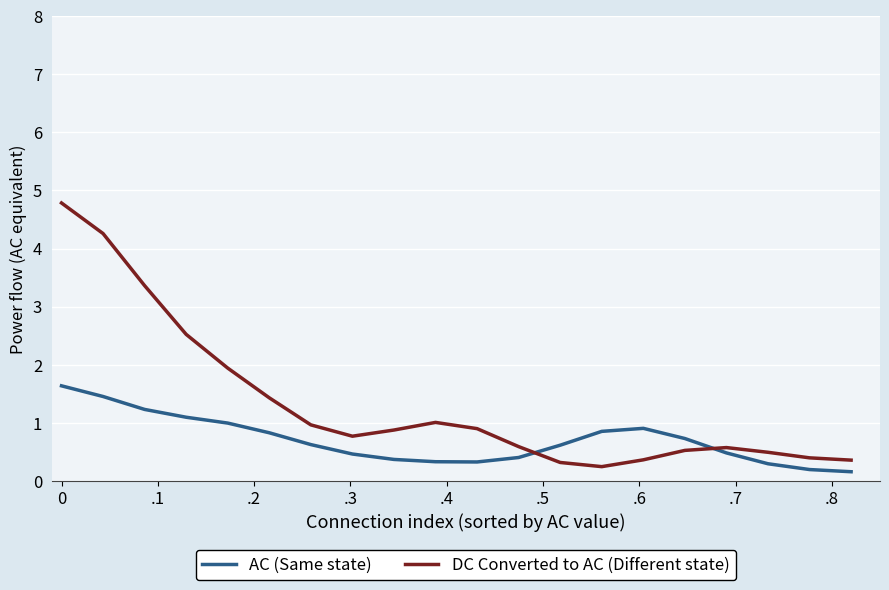

Which series has the widest spread of values?

DC Converted to AC (Different state)